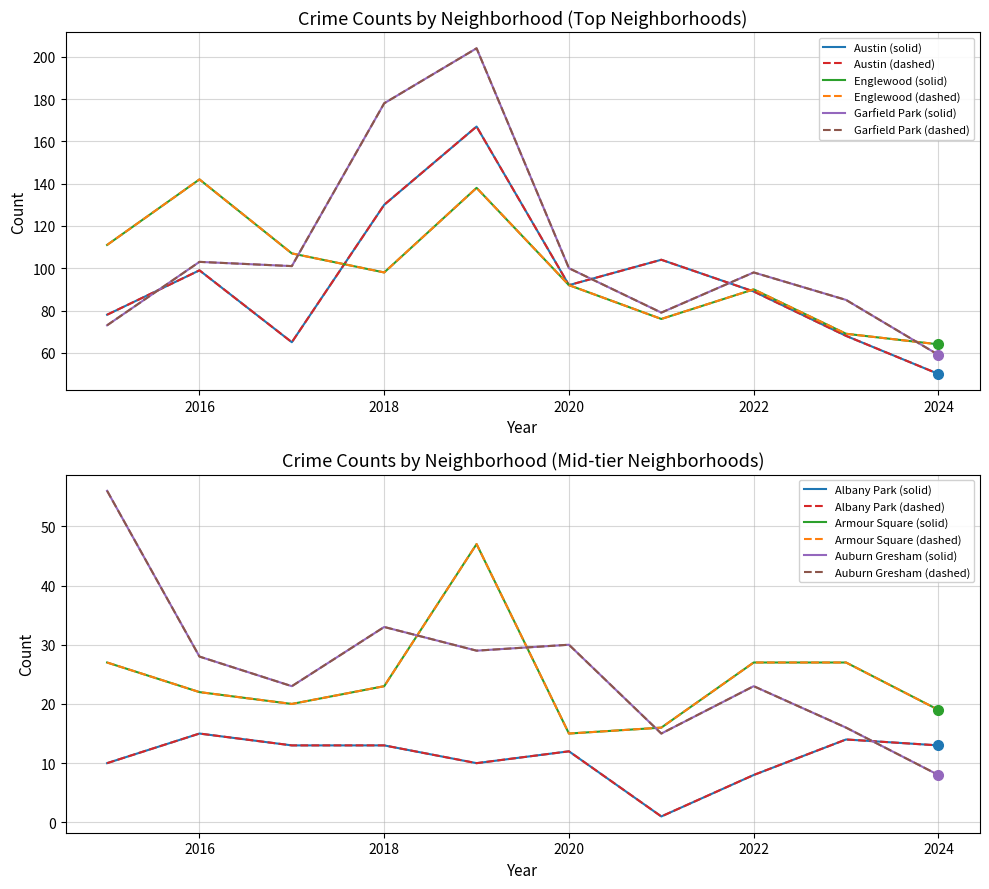

What is the difference between the maximum and second lowest values in the Austin series?

102